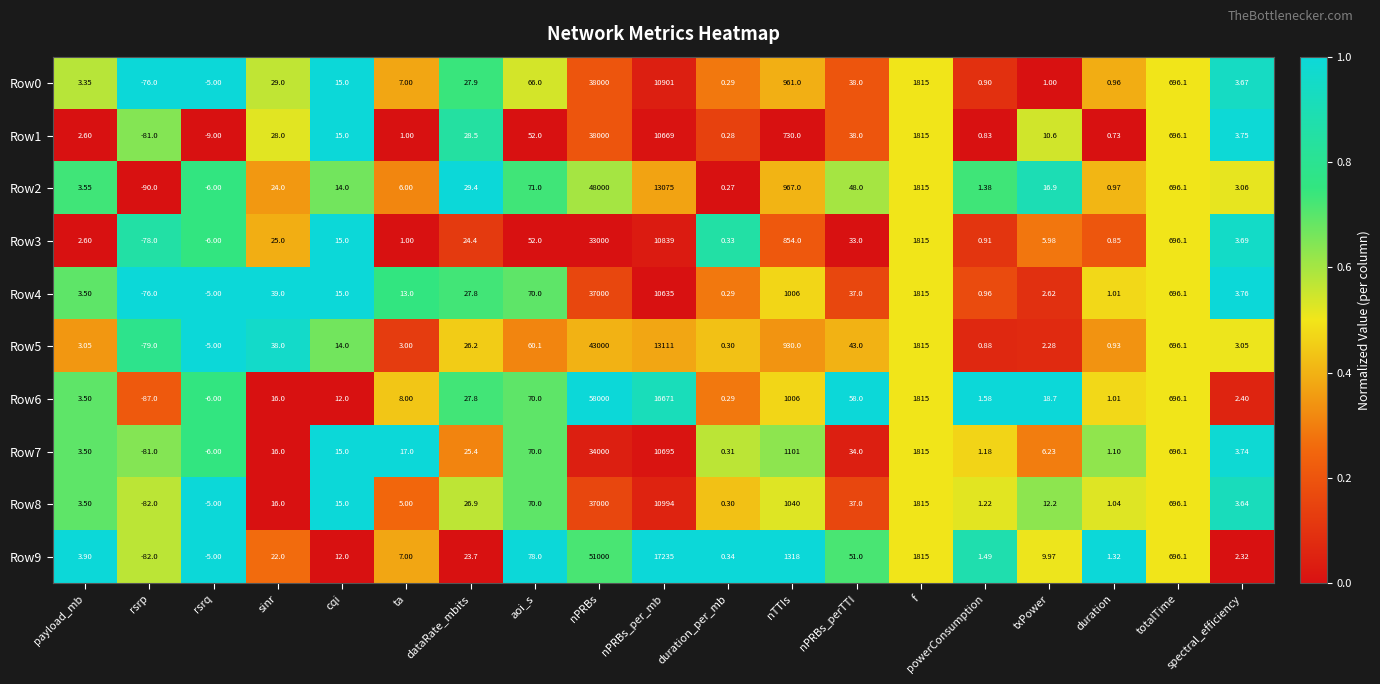

Rank the categories by Row2 value from lowest to highest.

rsrp, rsrq, duration_per_mb, duration, powerConsumption, spectral_efficiency, payload_mb, ta, cqi, txPower, sinr, dataRate_mbits, nPRBs_perTTI, aoi_s, totalTime, nTTIs, f, nPRBs_per_mb, nPRBs